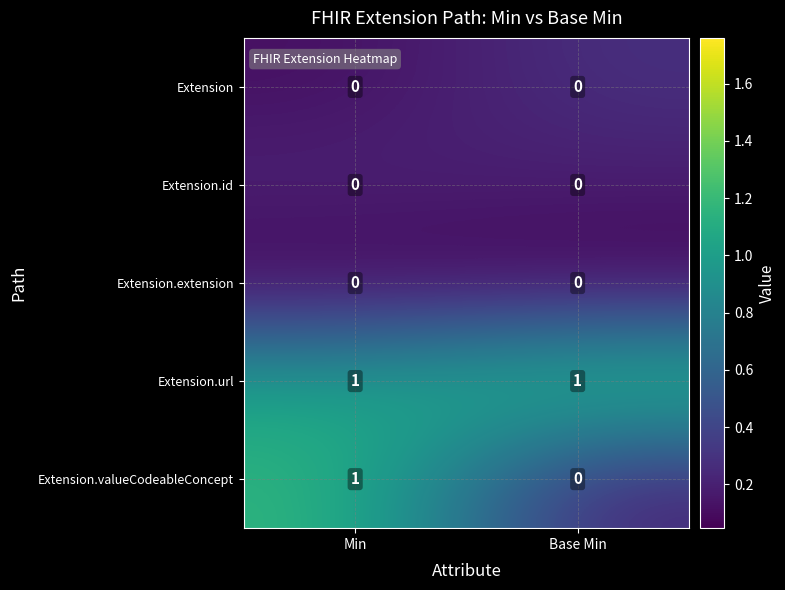

At which category is the sum across all series the highest?

Min